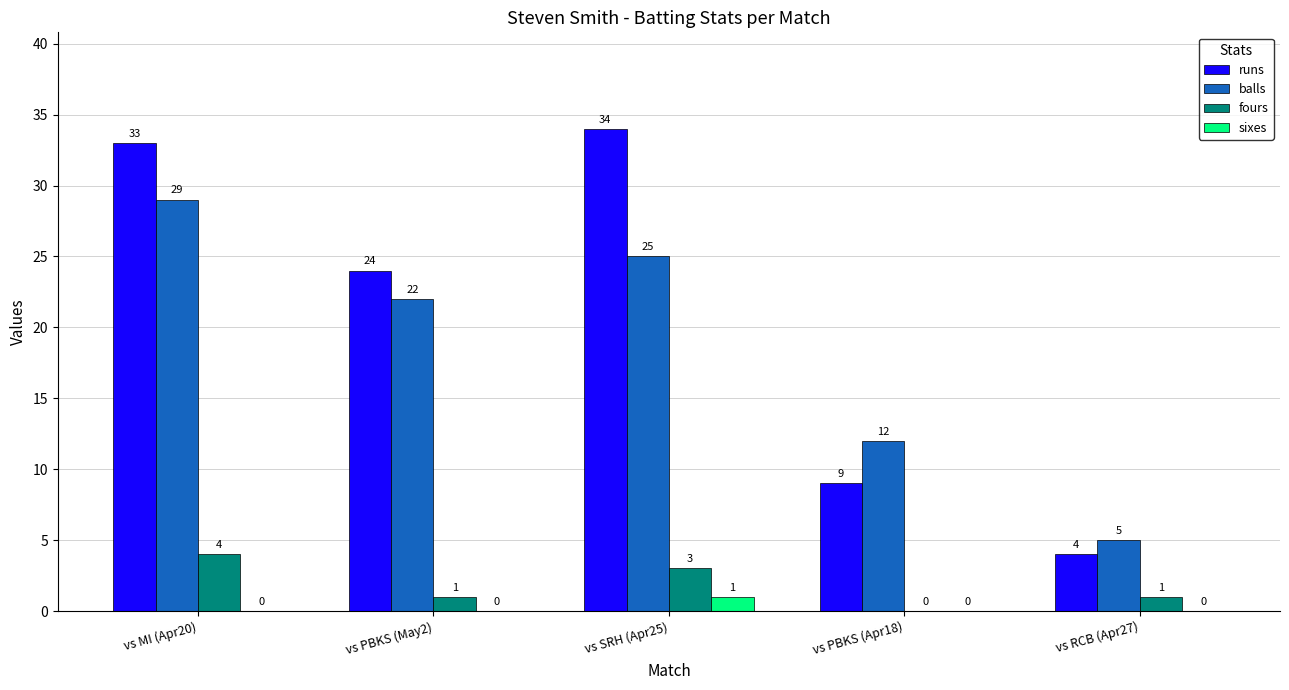

Are the bars grouped side by side (vs. stacked)?

Yes